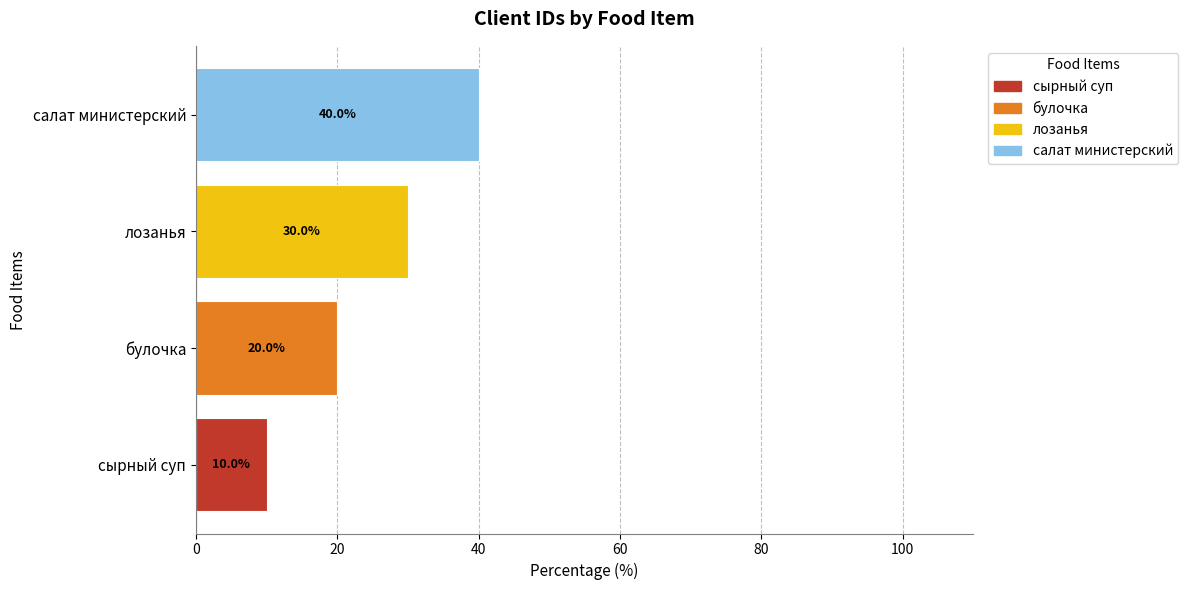

Are the bars horizontal?

Yes